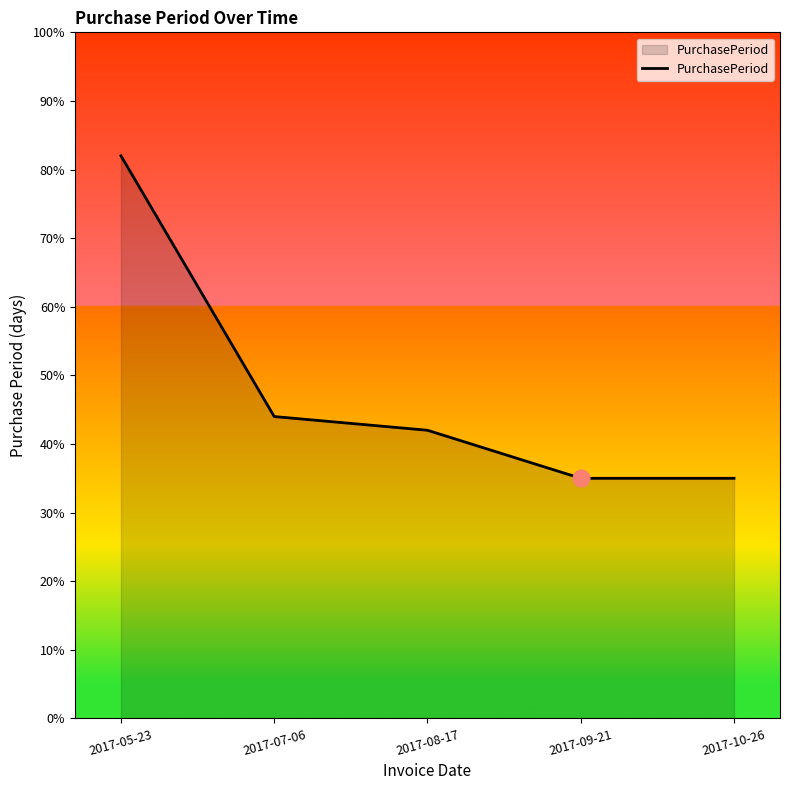

True or false: there are more than 2 points higher than both neighbors.

False